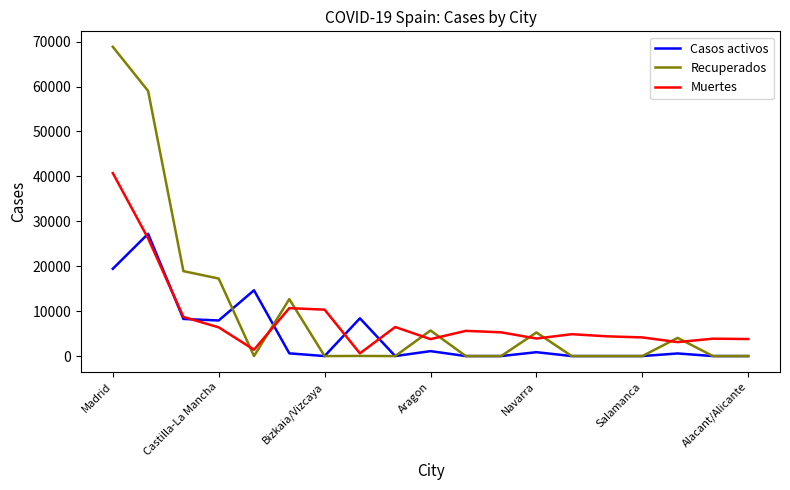

Which series has the largest total across all categories?

Recuperados